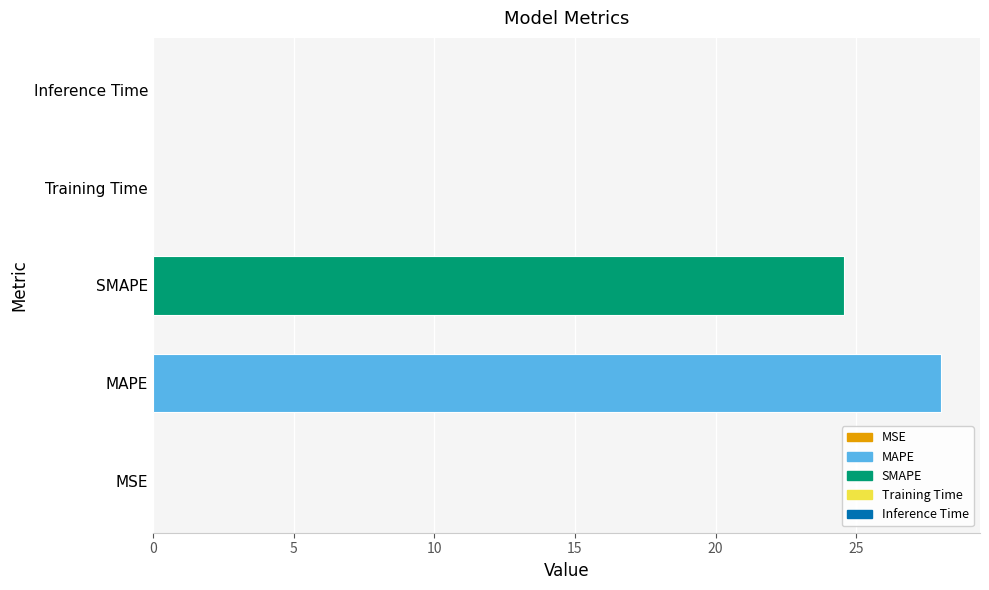

Is it true that the value at SMAPE is 39.6?

False